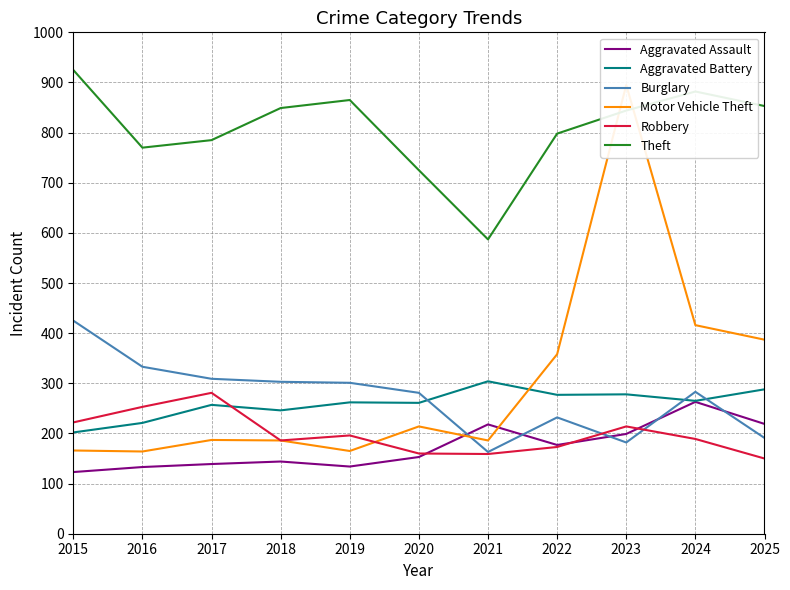

What is the average value of the Robbery series?

198